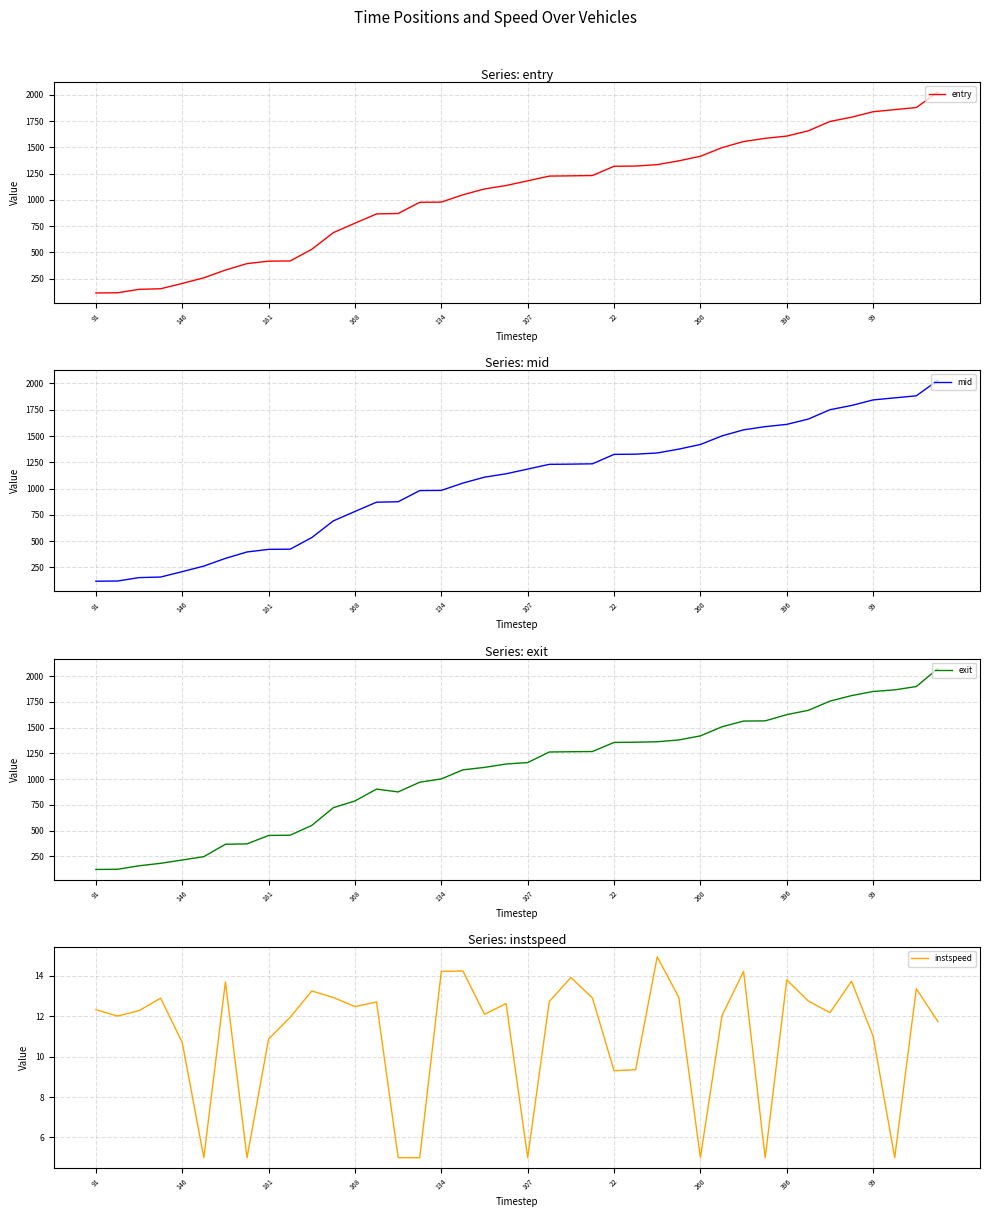

True or false: entry and instspeed cross at least once.

False